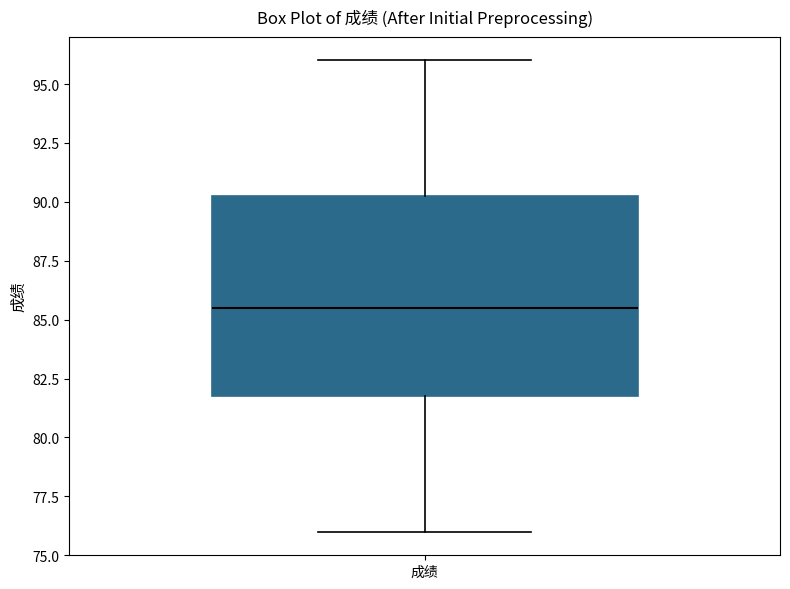

Where does the lower whisker of the box for 成绩 end on the y-axis? The values are not printed on the chart, so give them approximately, as read against the axis.

76.0